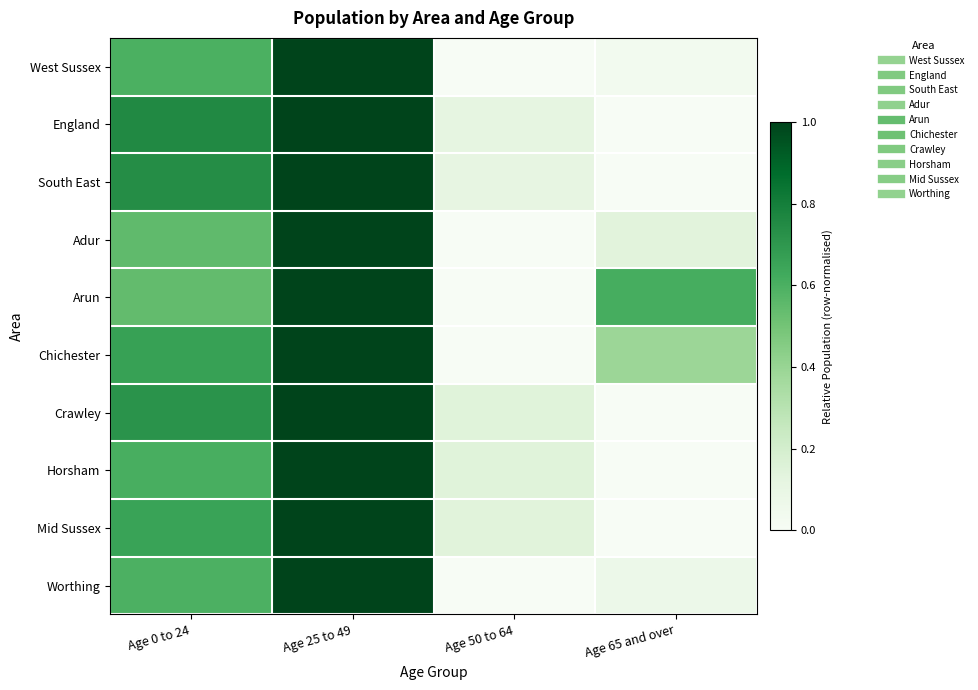

At Age 0 to 24, list the series in order from largest to smallest.

England, South East, Crawley, Chichester, Mid Sussex, Horsham, West Sussex, Worthing, Adur, Arun